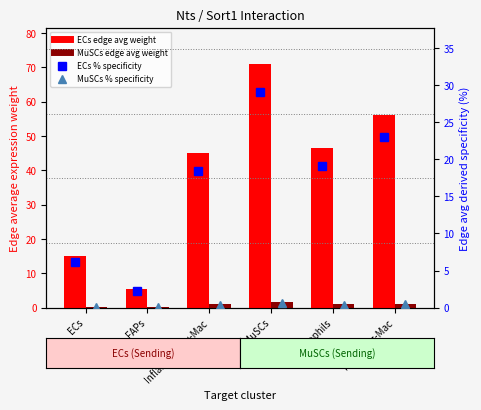

The ECs edge avg weight series shows 14.9 at ECs. True or false?

True